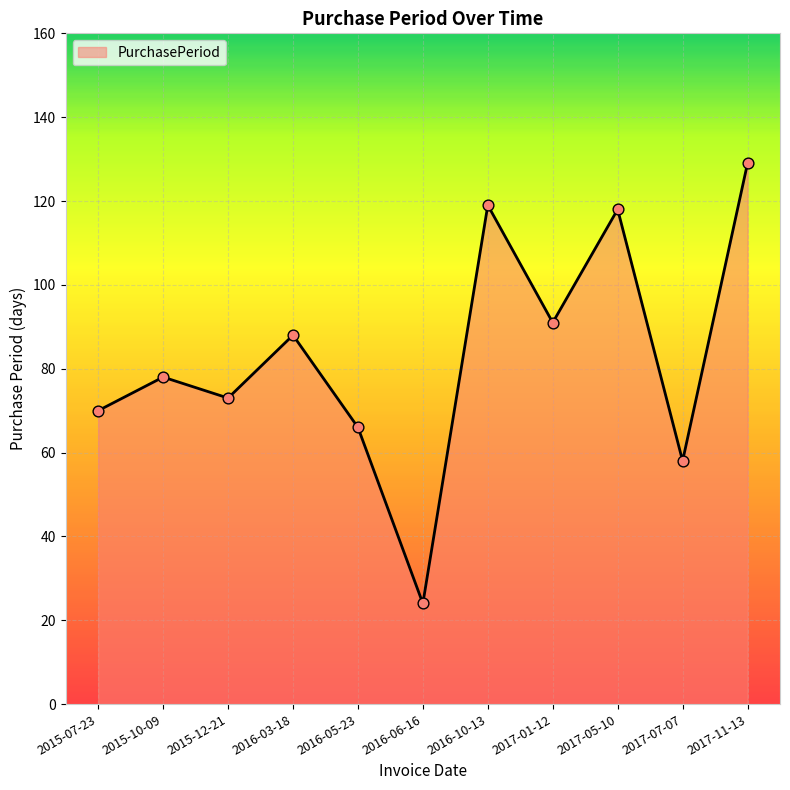

What is the change in value from 2015-07-23 to 2016-05-23?

-4